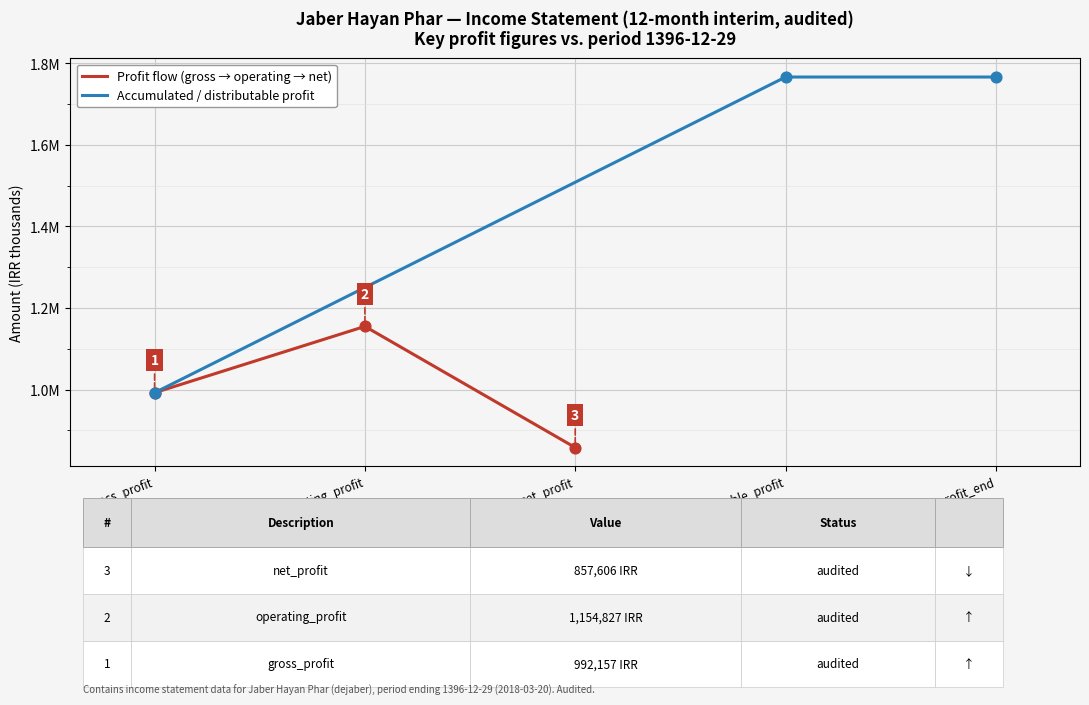

Which series has the largest total across all categories?

Accumulated / distributable profit